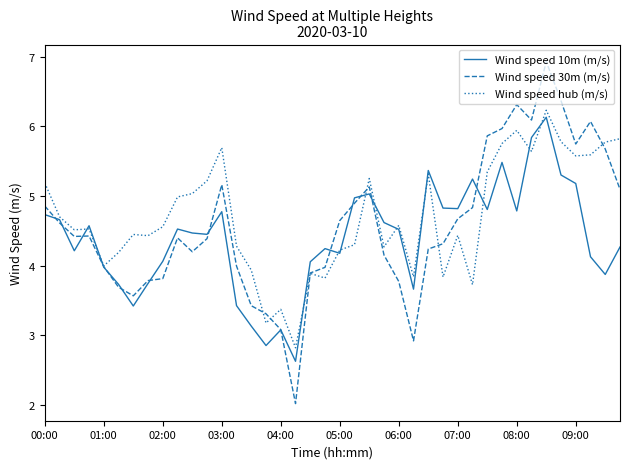

What is the smallest value displayed?

2.0